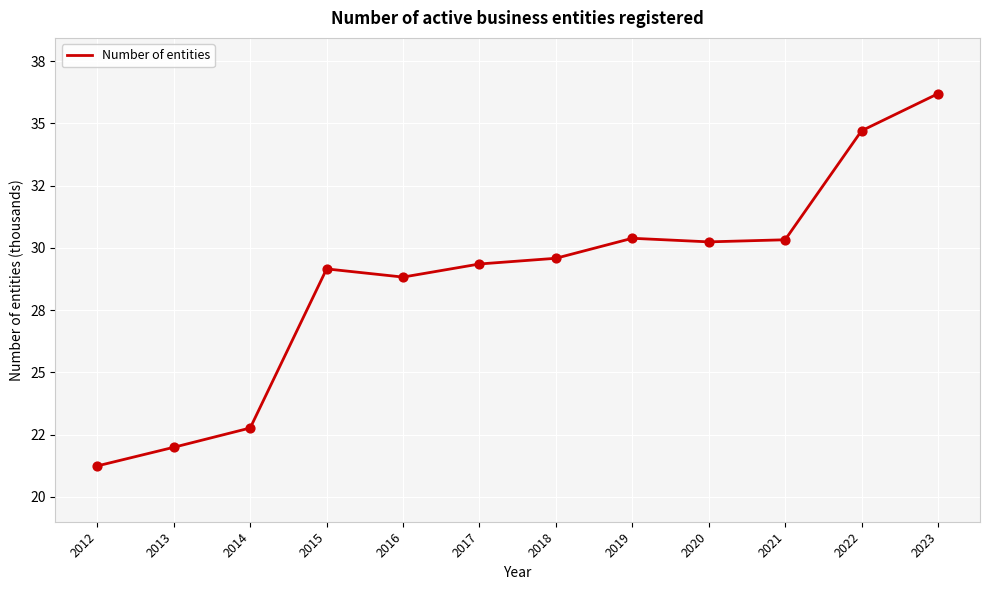

Between 2022 and 2021, which is larger?

2022